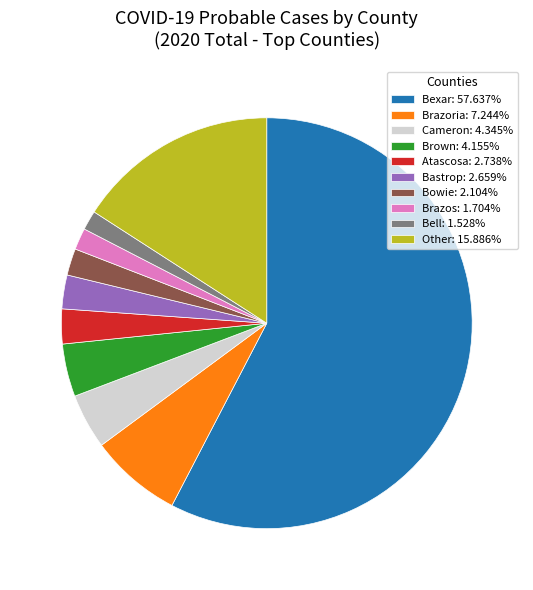

Approximately how many times larger is the value at Atascosa: 2.738% compared to Bell: 1.528%?

1.8